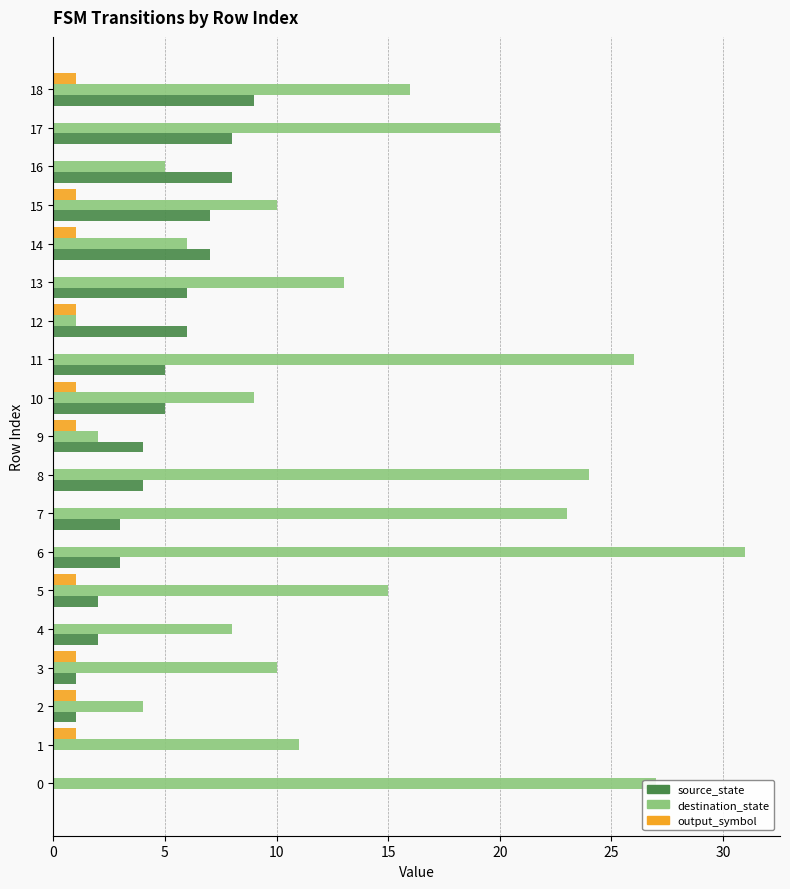

What is the sum of all destination_state values?

261